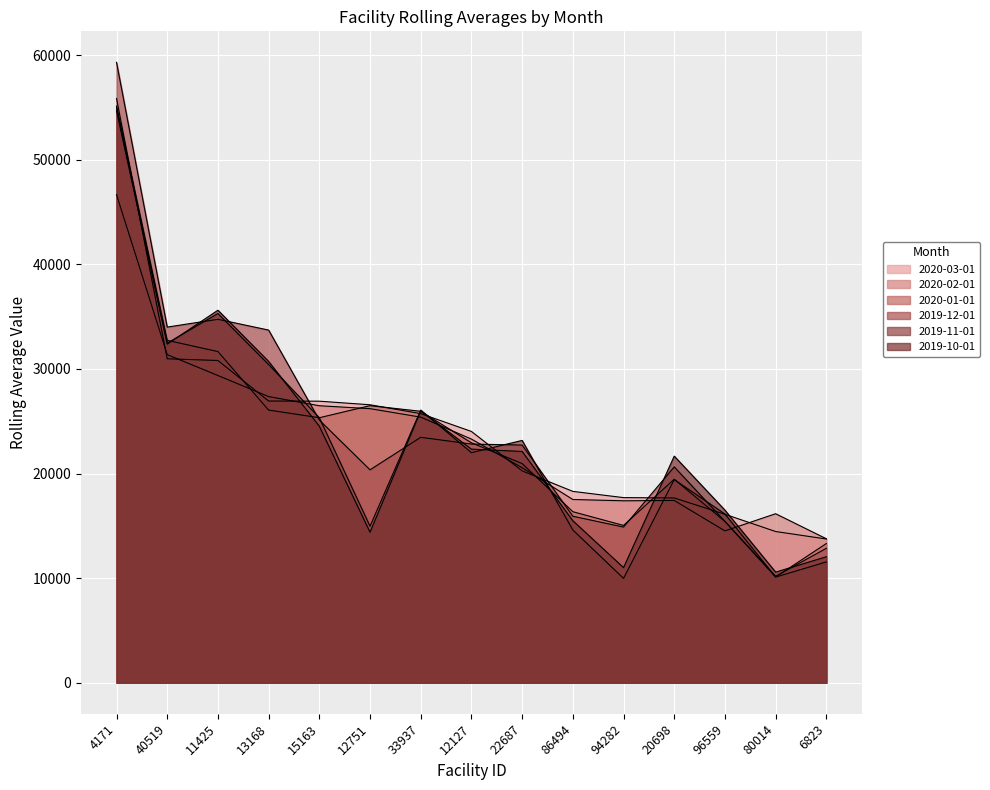

What is the difference between the 2020-01-01 values at 22687 and 40519?

11777.6